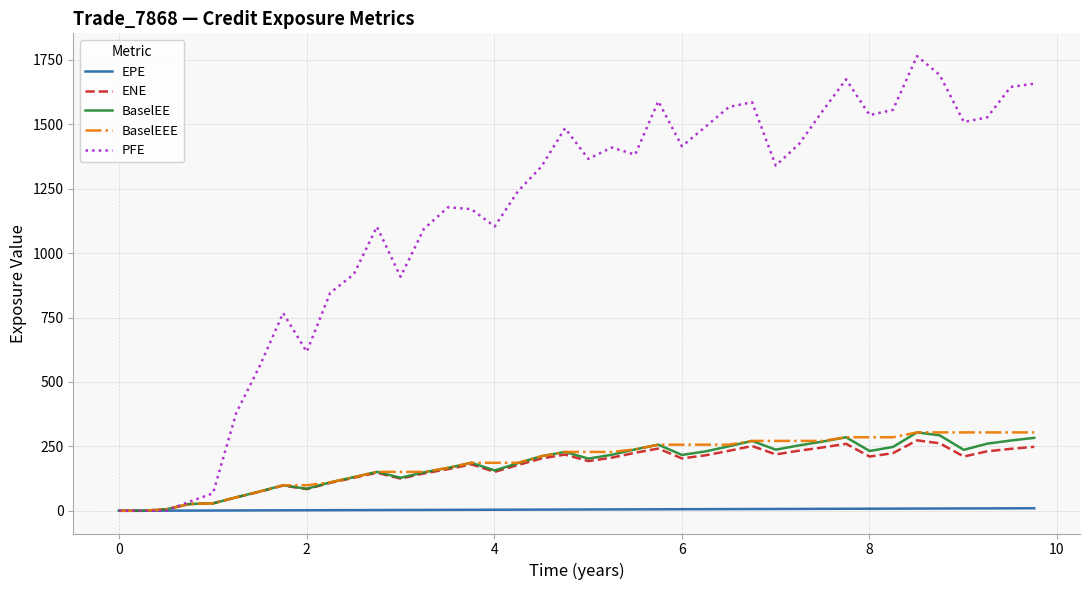

Which series has the largest total across all categories?

PFE